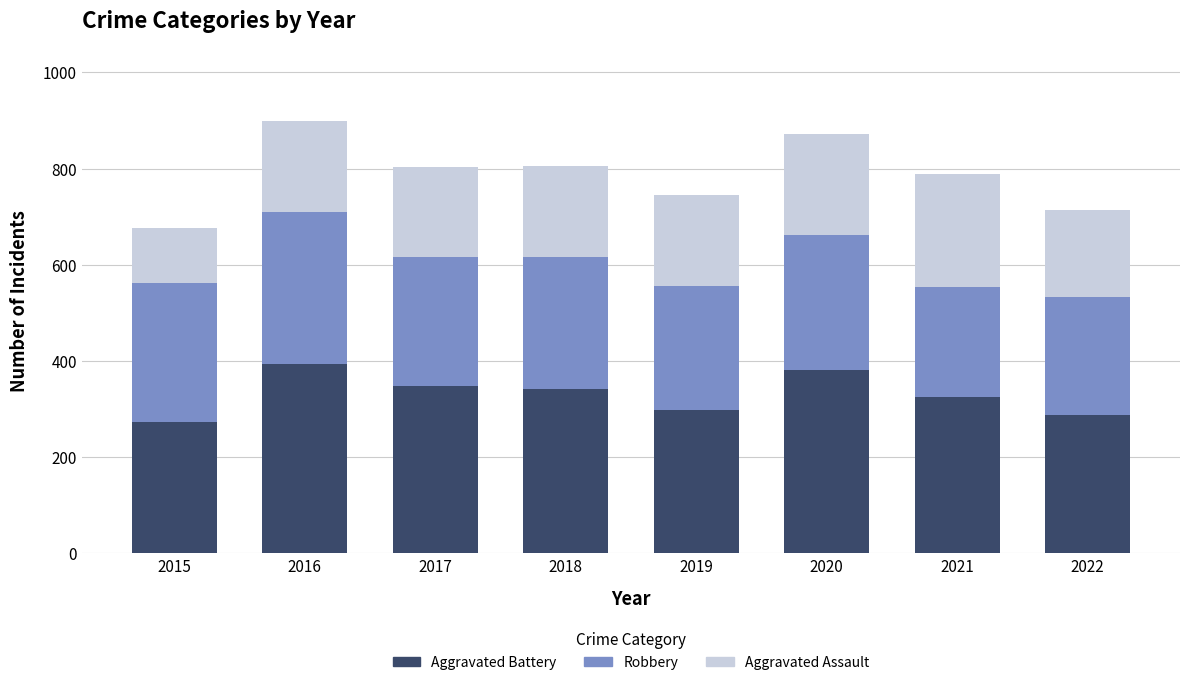

What is the difference between the second highest and minimum values in the Aggravated Battery series?

108